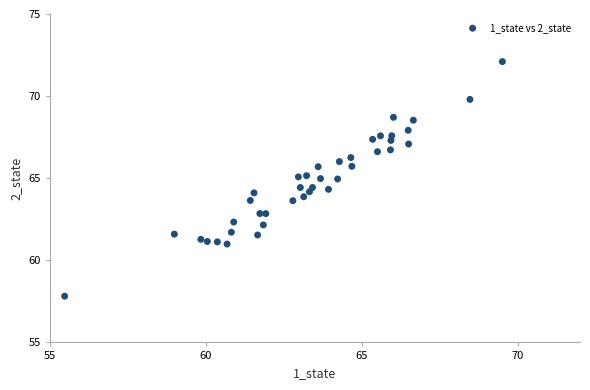

What is the range of X values (max minus min)?

14.0